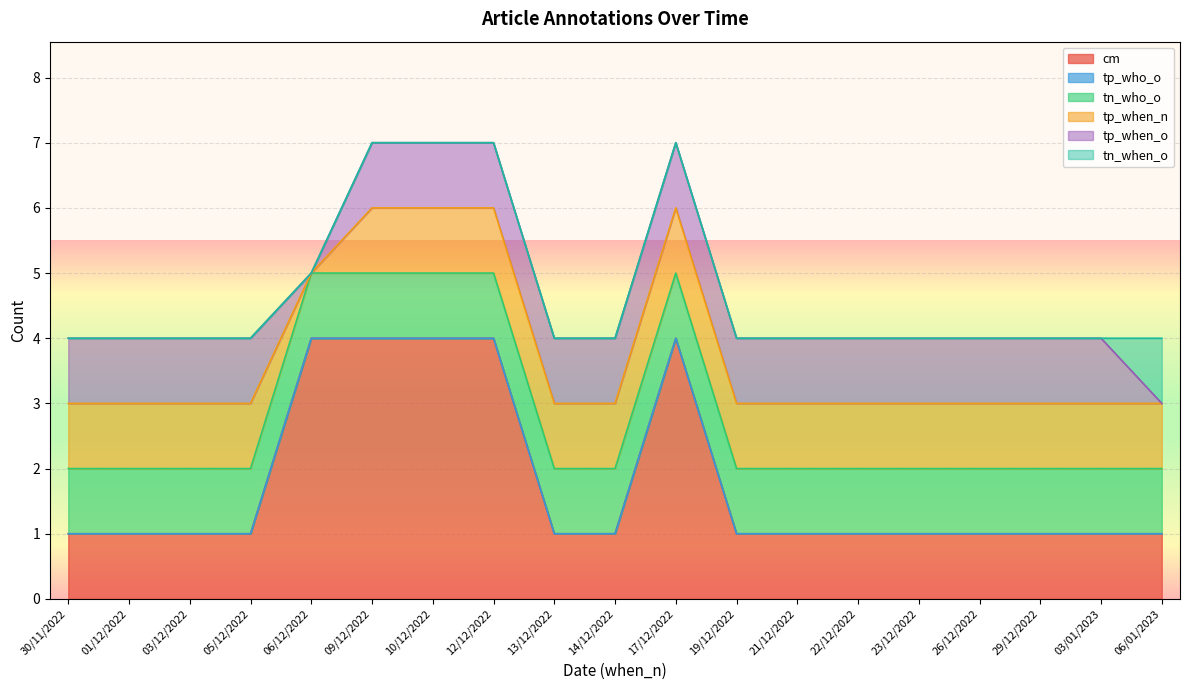

Reading right to left, extract all data points from this chart.

cm: 06/01/2023=1	03/01/2023=1	29/12/2022=1	26/12/2022=1	23/12/2022=1	22/12/2022=1	21/12/2022=1	19/12/2022=1	17/12/2022=4	14/12/2022=1	13/12/2022=1	12/12/2022=4	10/12/2022=4	09/12/2022=4	06/12/2022=4	05/12/2022=1	03/12/2022=1	01/12/2022=1	30/11/2022=1
tp_who_o: 06/01/2023=0	03/01/2023=0	29/12/2022=0	26/12/2022=0	23/12/2022=0	22/12/2022=0	21/12/2022=0	19/12/2022=0	17/12/2022=0	14/12/2022=0	13/12/2022=0	12/12/2022=0	10/12/2022=0	09/12/2022=0	06/12/2022=0	05/12/2022=0	03/12/2022=0	01/12/2022=0	30/11/2022=0
tn_who_o: 06/01/2023=1	03/01/2023=1	29/12/2022=1	26/12/2022=1	23/12/2022=1	22/12/2022=1	21/12/2022=1	19/12/2022=1	17/12/2022=1	14/12/2022=1	13/12/2022=1	12/12/2022=1	10/12/2022=1	09/12/2022=1	06/12/2022=1	05/12/2022=1	03/12/2022=1	01/12/2022=1	30/11/2022=1
tp_when_n: 06/01/2023=1	03/01/2023=1	29/12/2022=1	26/12/2022=1	23/12/2022=1	22/12/2022=1	21/12/2022=1	19/12/2022=1	17/12/2022=1	14/12/2022=1	13/12/2022=1	12/12/2022=1	10/12/2022=1	09/12/2022=1	06/12/2022=0	05/12/2022=1	03/12/2022=1	01/12/2022=1	30/11/2022=1
tp_when_o: 06/01/2023=0	03/01/2023=1	29/12/2022=1	26/12/2022=1	23/12/2022=1	22/12/2022=1	21/12/2022=1	19/12/2022=1	17/12/2022=1	14/12/2022=1	13/12/2022=1	12/12/2022=1	10/12/2022=1	09/12/2022=1	06/12/2022=0	05/12/2022=1	03/12/2022=1	01/12/2022=1	30/11/2022=1
tn_when_o: 06/01/2023=1	03/01/2023=0	29/12/2022=0	26/12/2022=0	23/12/2022=0	22/12/2022=0	21/12/2022=0	19/12/2022=0	17/12/2022=0	14/12/2022=0	13/12/2022=0	12/12/2022=0	10/12/2022=0	09/12/2022=0	06/12/2022=0	05/12/2022=0	03/12/2022=0	01/12/2022=0	30/11/2022=0